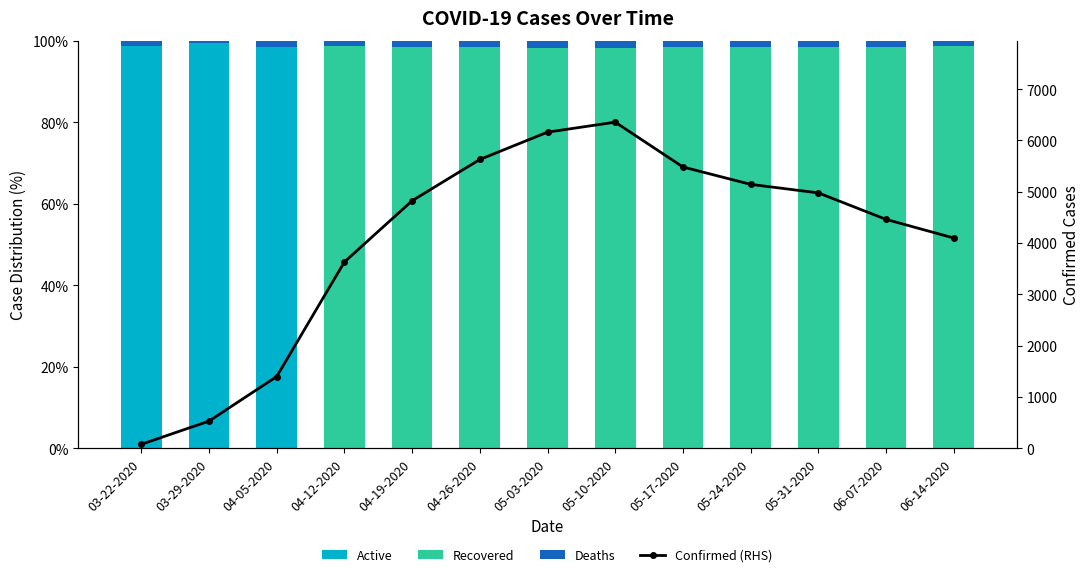

Is the value of Active at 05-03-2020 greater than the value of Deaths at 04-12-2020?

No